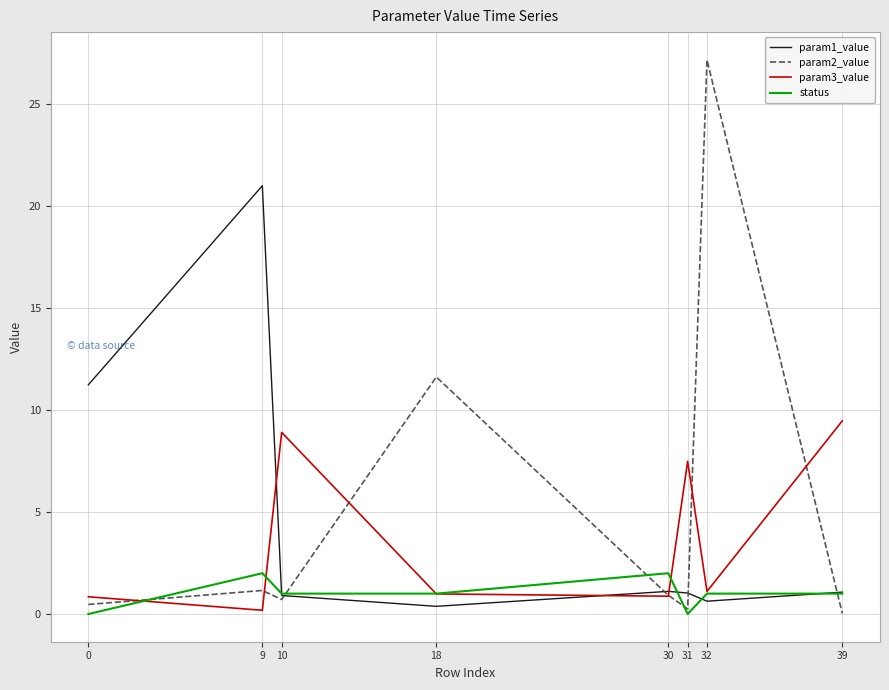

What is the approximate value of param3_value at 10?

8.9